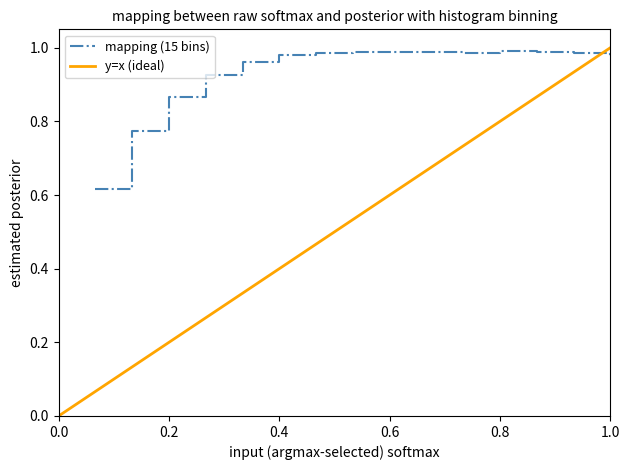

Reading left to right, list all the values displayed in this chart.

0.6	0.8	0.9	0.9	1.0	1.0	1.0	1.0	1.0	1.0	1.0	1.0	1.0	1.0	1.0